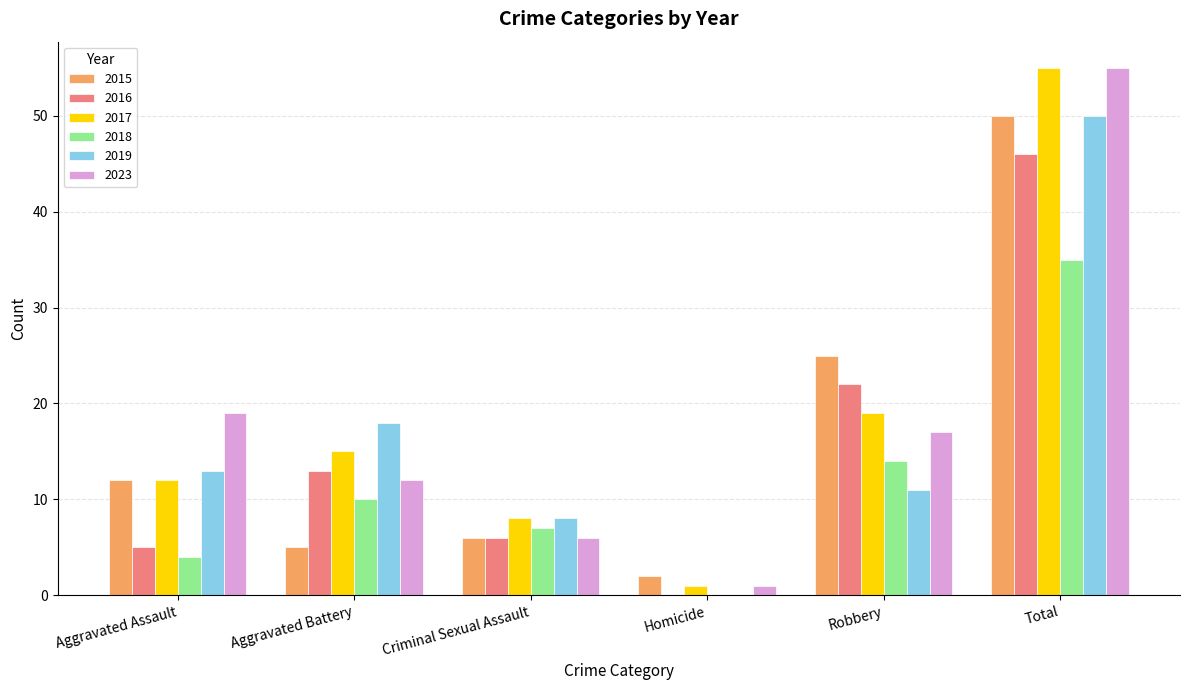

At which category does the chart reach its peak across all series?

Total